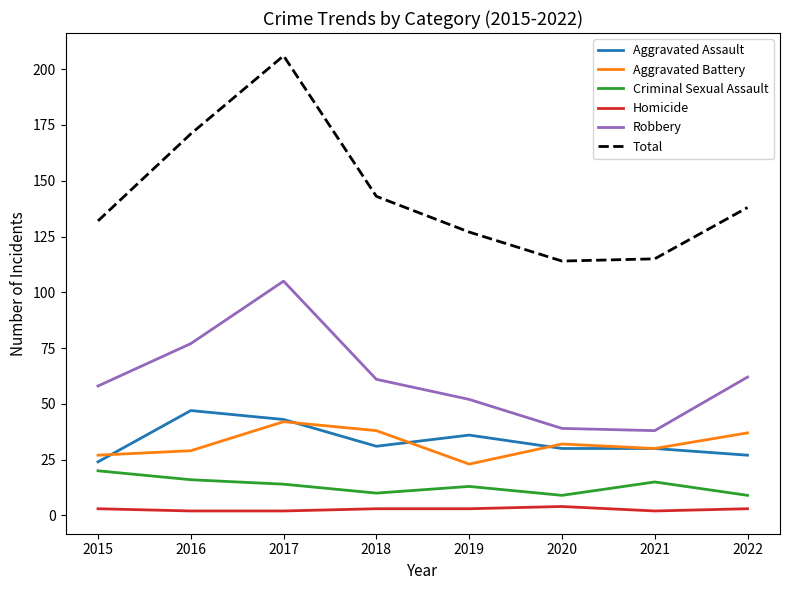

How many interior local valleys does the Robbery series have?

1